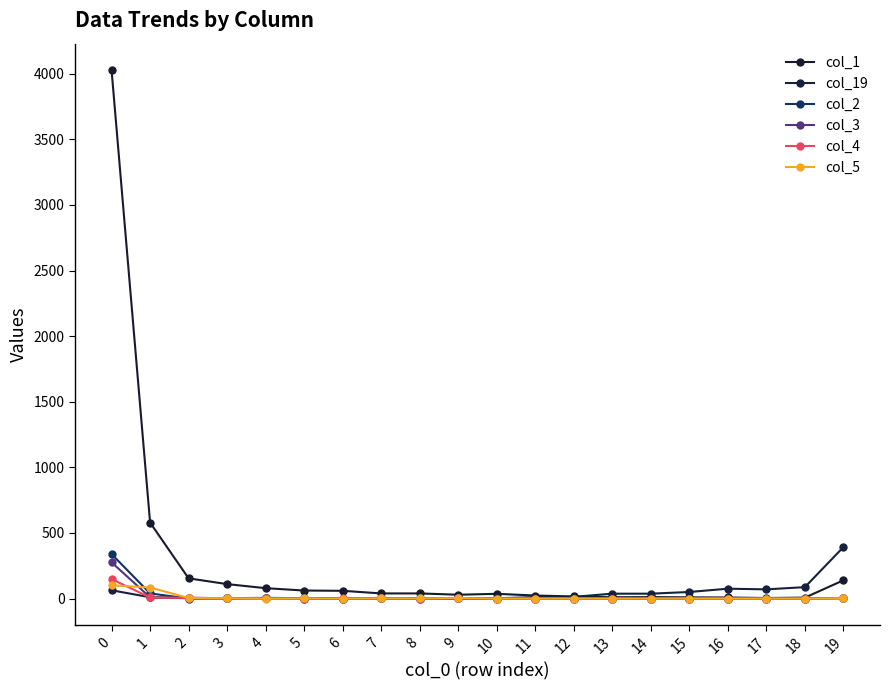

At which label does col_19 reach its minimum?

5